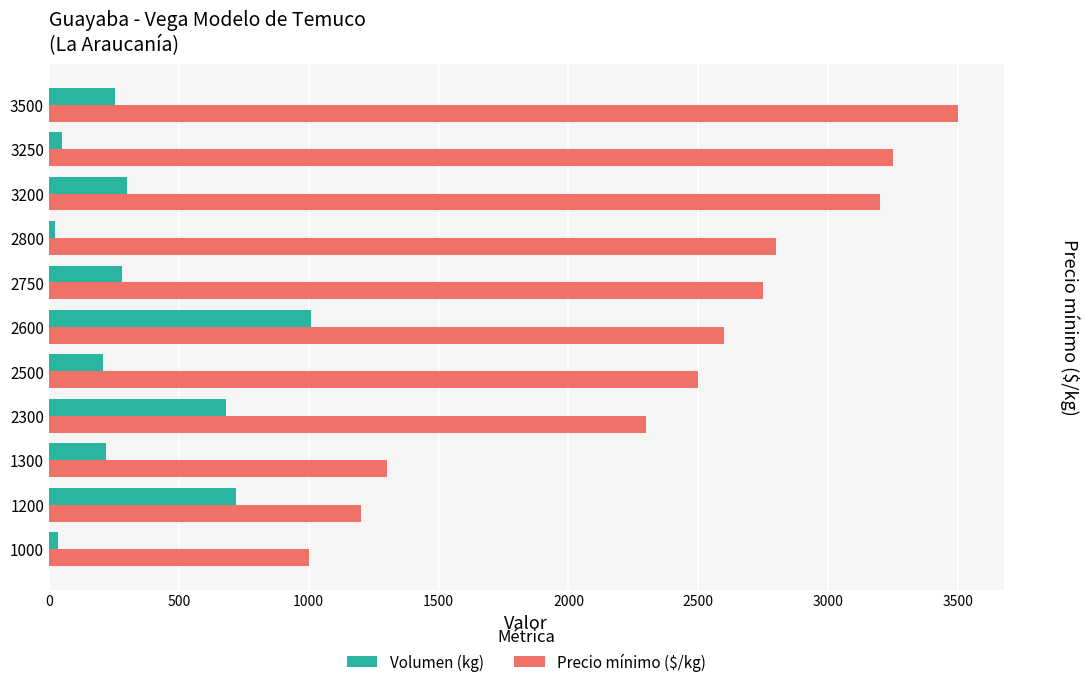

What is the sum of all Precio mínimo ($/kg) values?

26400